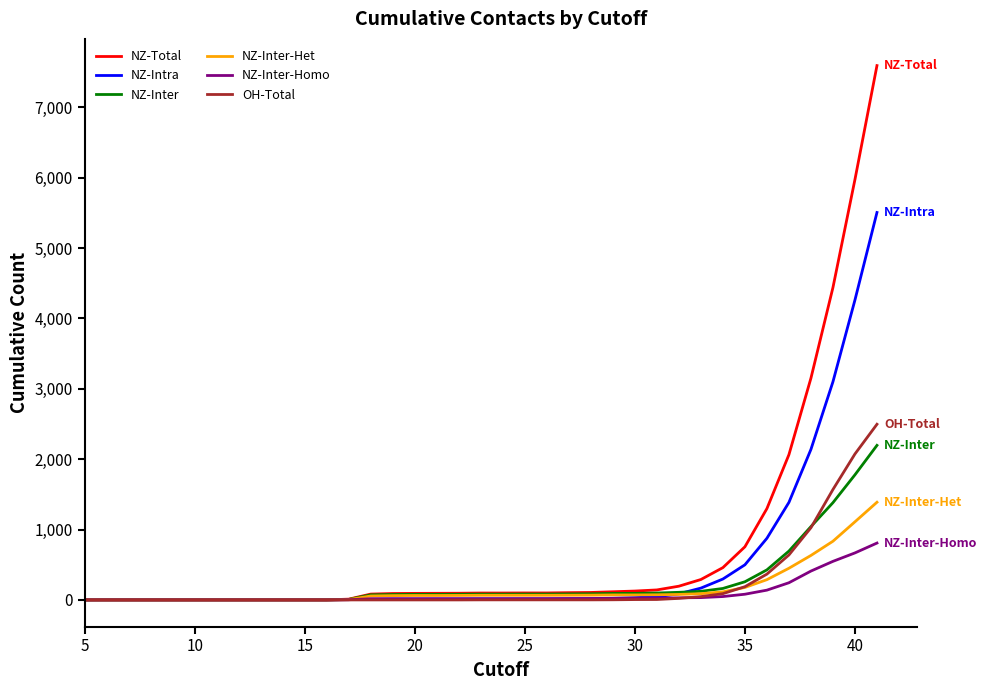

What is the highest value of the NZ-Inter series?

2196